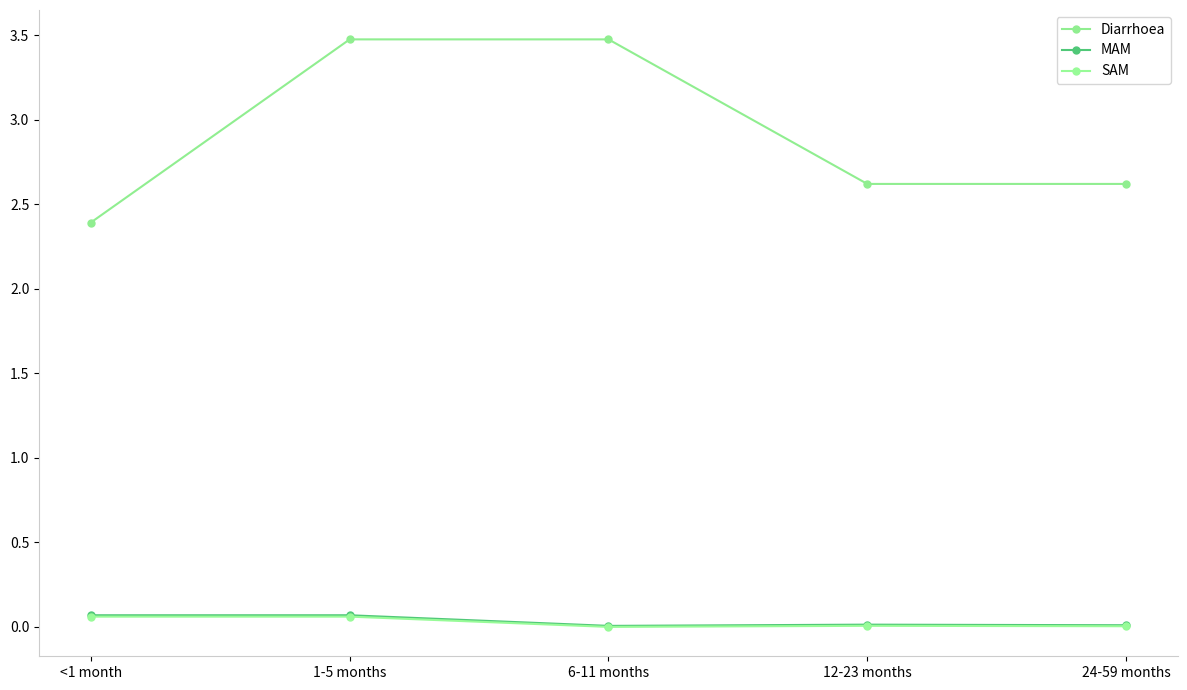

What is the difference between the Diarrhoea values at 24-59 months and 6-11 months?

0.9